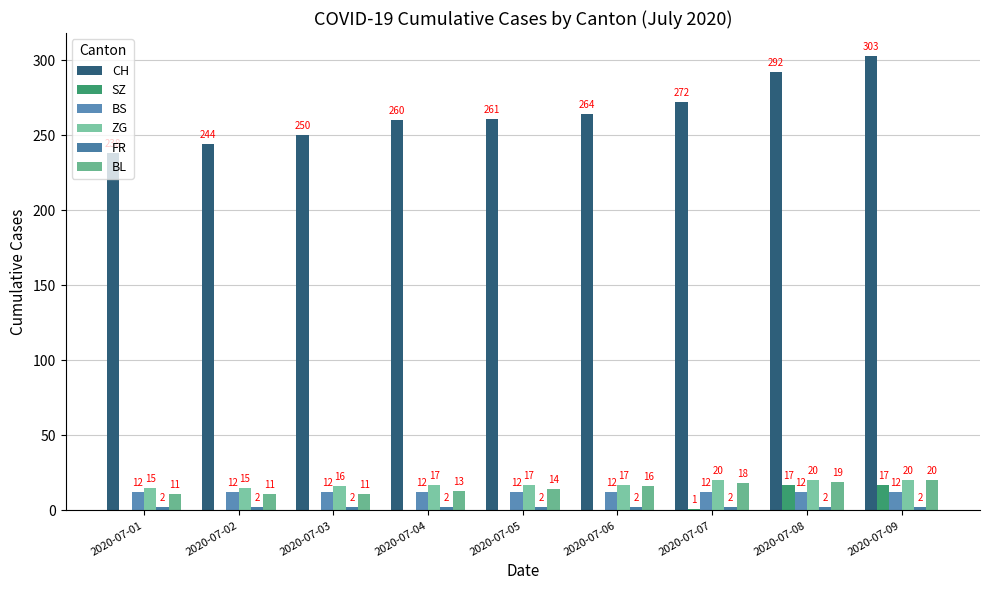

What value does the SZ series have at 2020-07-09, to the nearest 5?

15